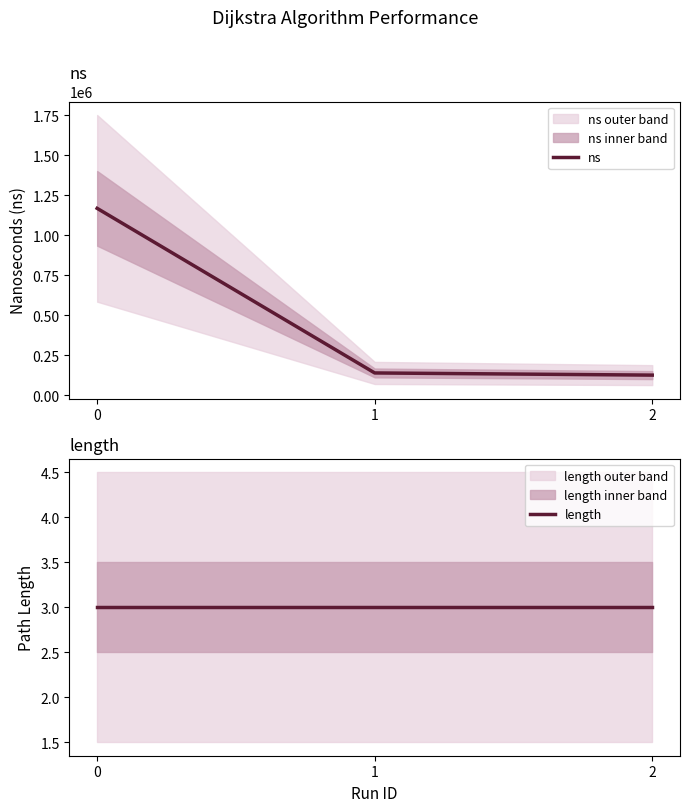

How many data points in ns are above 138100?

1